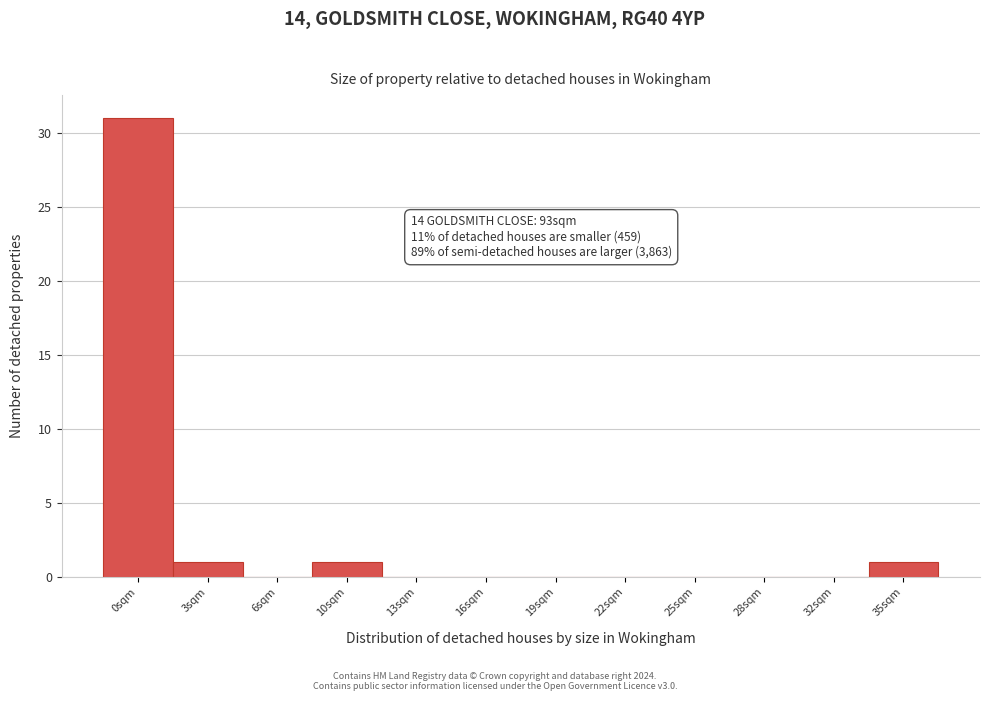

Reading left to right, list all the values displayed in this chart.

0sqm=31	3sqm=1	6sqm=0	10sqm=1	13sqm=0	16sqm=0	19sqm=0	22sqm=0	25sqm=0	28sqm=0	32sqm=0	35sqm=1